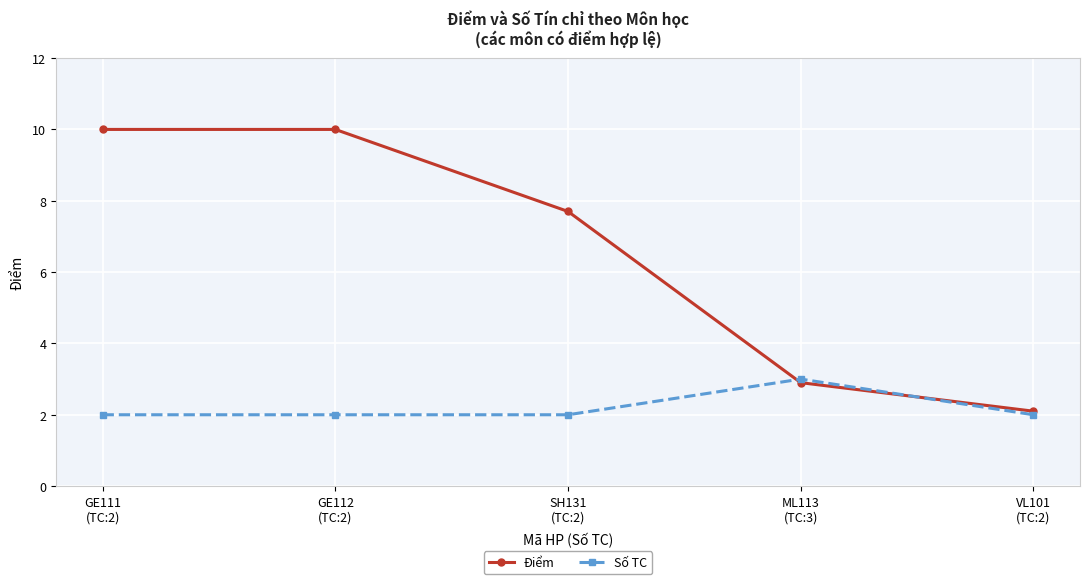

Does the chart display data point markers on the line(s)?

Yes